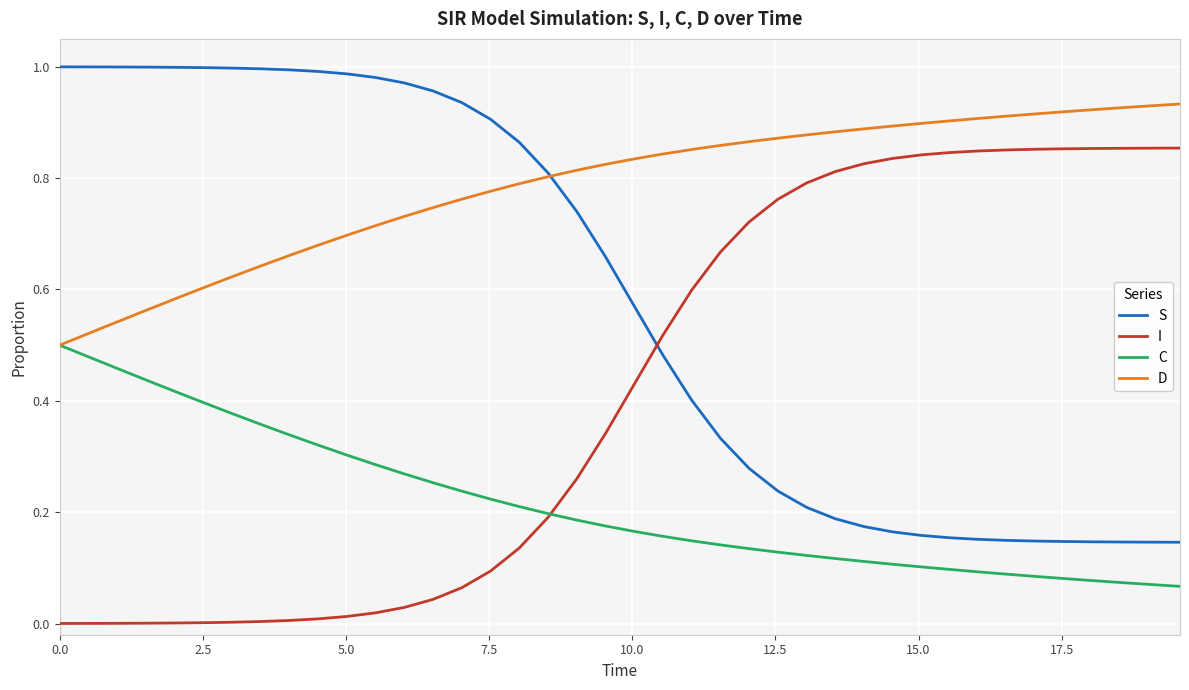

List the series in order of their peak value, lowest first.

C, I, D, S